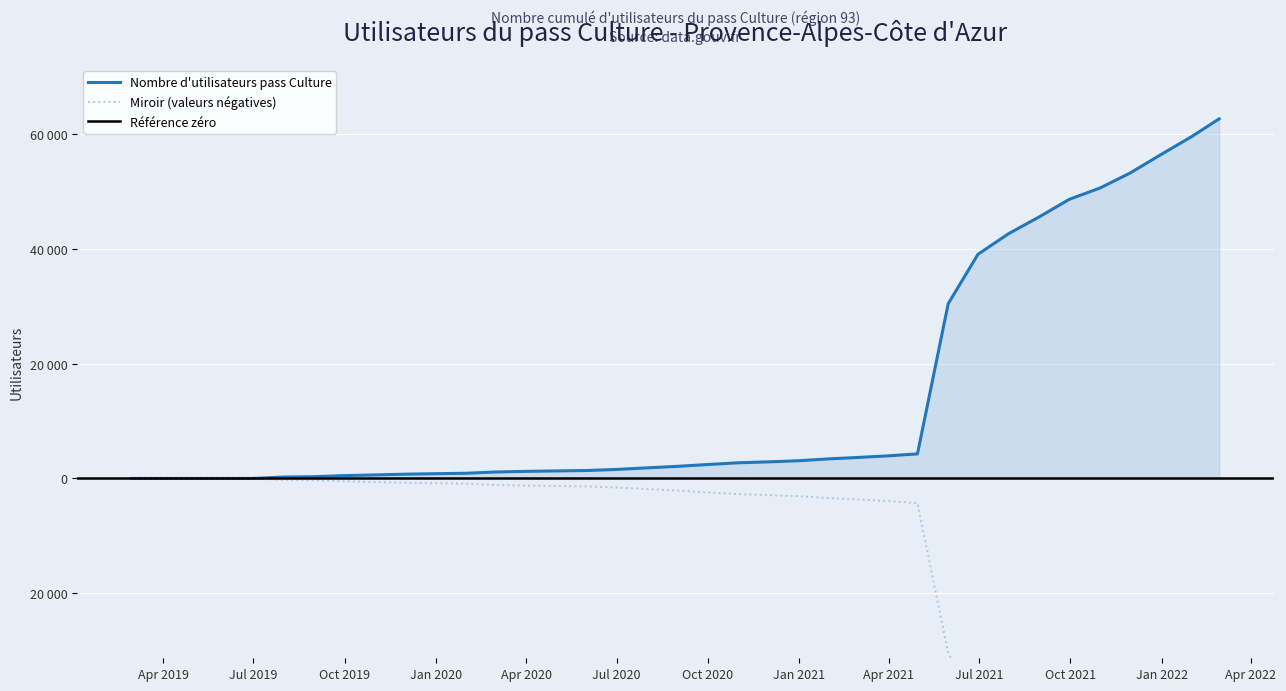

What is the label of the 22nd point from the left?

2020-11-30